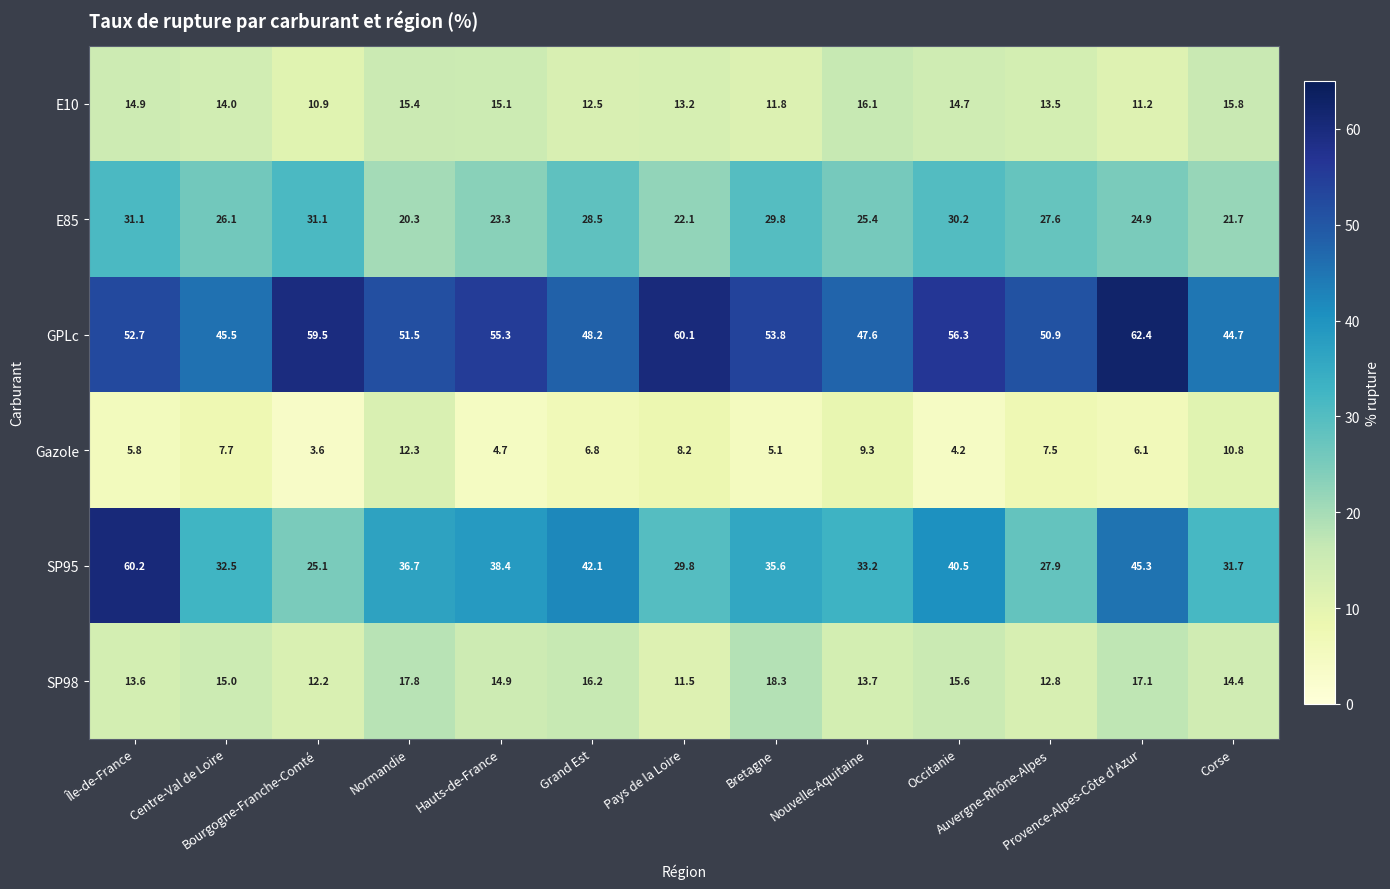

What is the difference between the maximum and minimum values in the SP98 series?

6.8